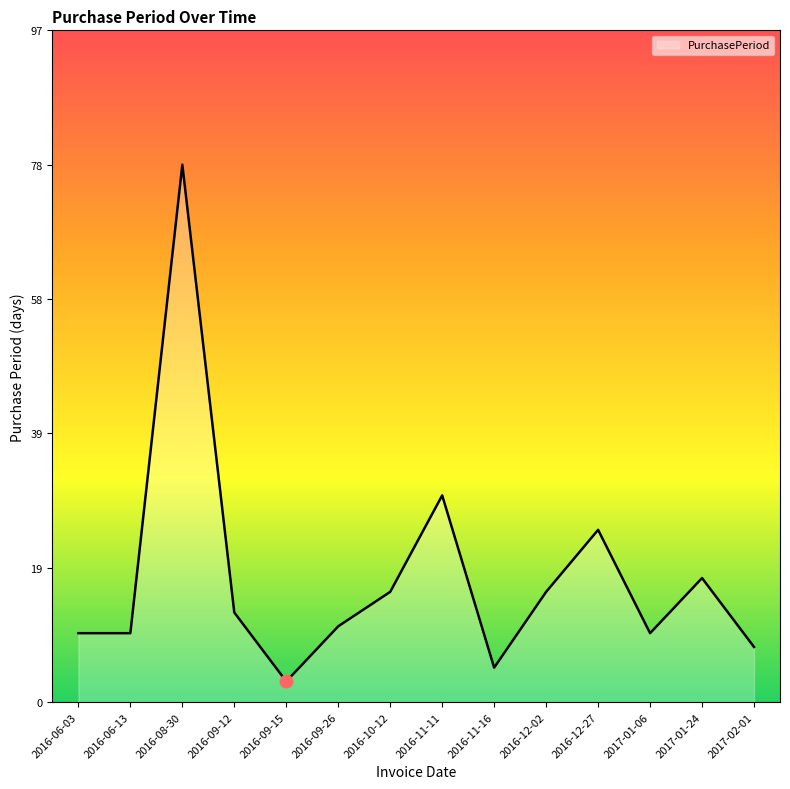

What is the ratio of the value at 2016-12-02 to the value at 2016-11-11?

0.5